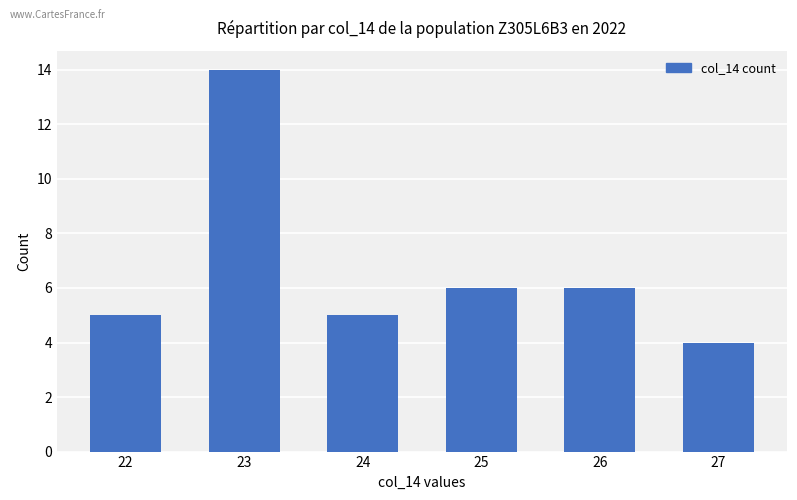

What is the sum of the values at 23 and 22?

19